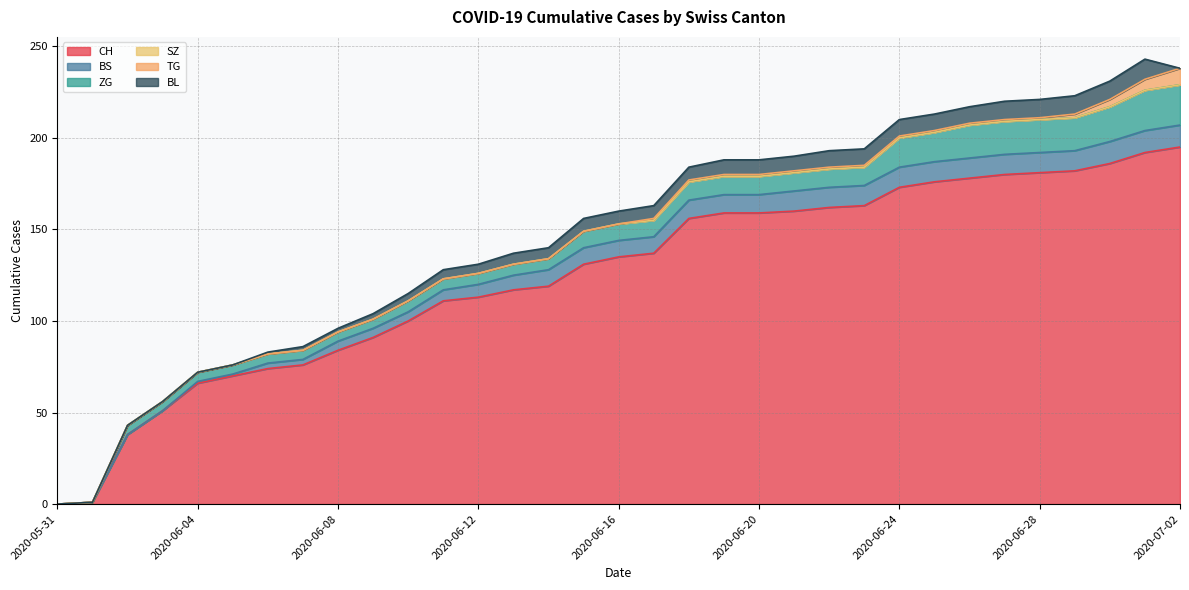

True or false: SZ has more than 0 interior local peaks.

False